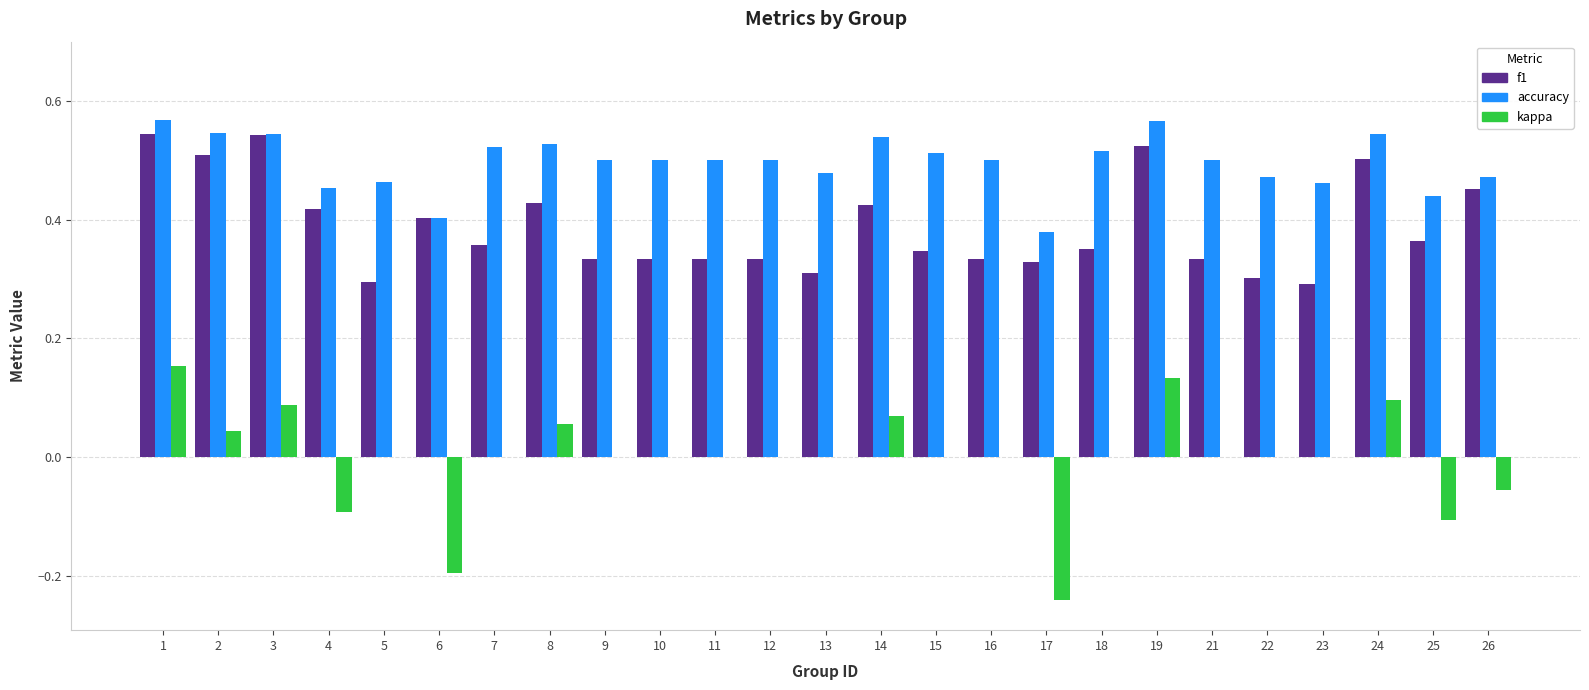

What is the sum of the f1 values at 7 and 18?

0.7